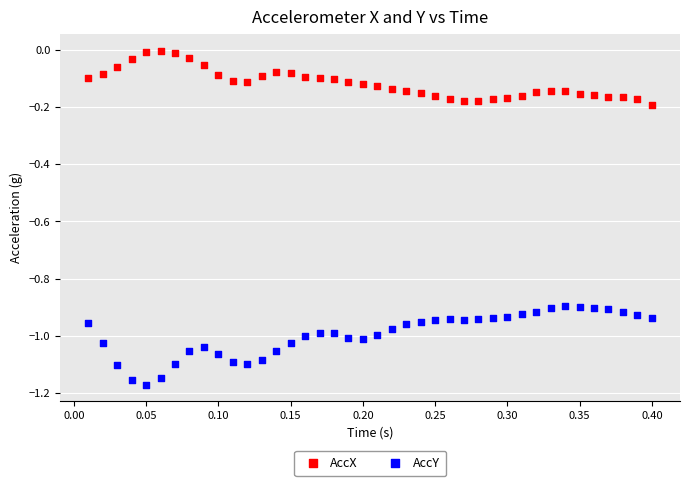

Across all data points, what is the range of X values (max minus min)?

0.4